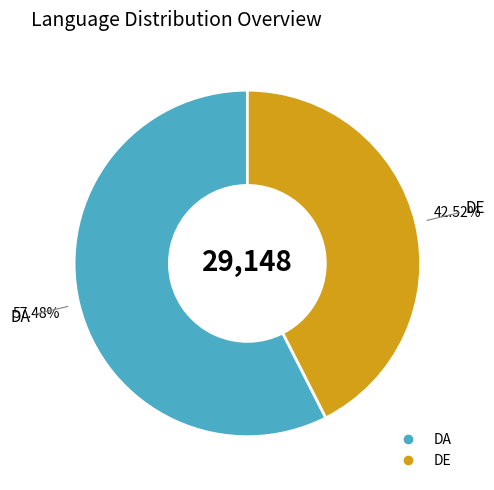

Approximately how many times larger is the value at DE compared to DA?

0.7